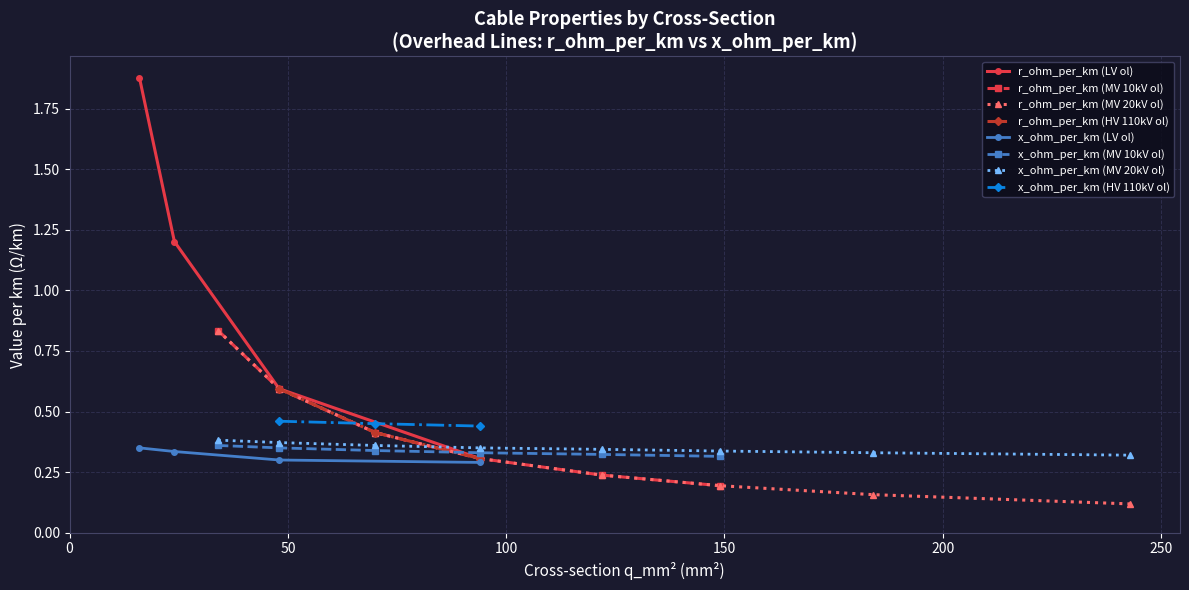

At which label is r_ohm_per_km closest to 0?

243